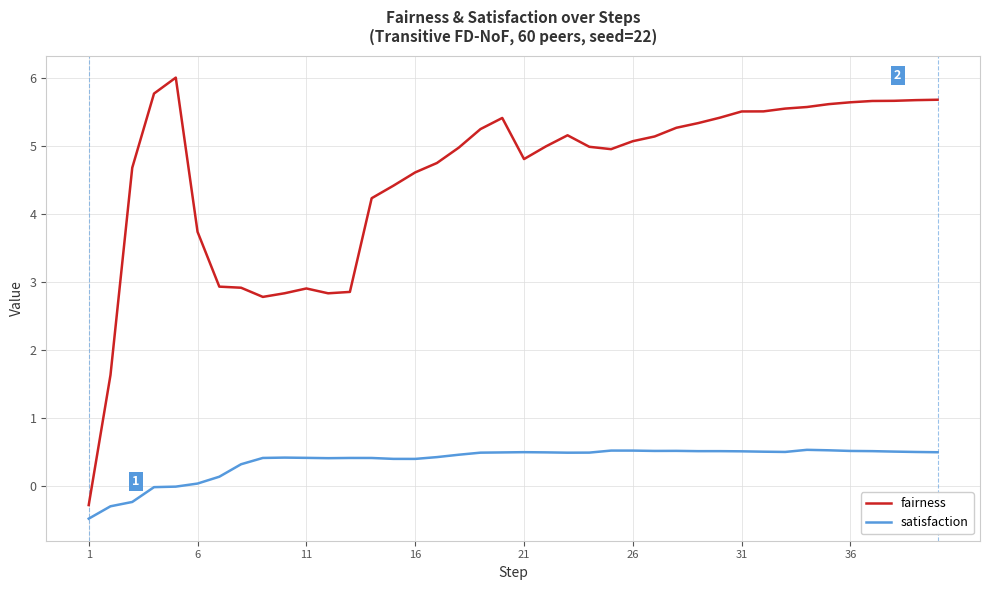

Which series has the widest spread of values?

fairness